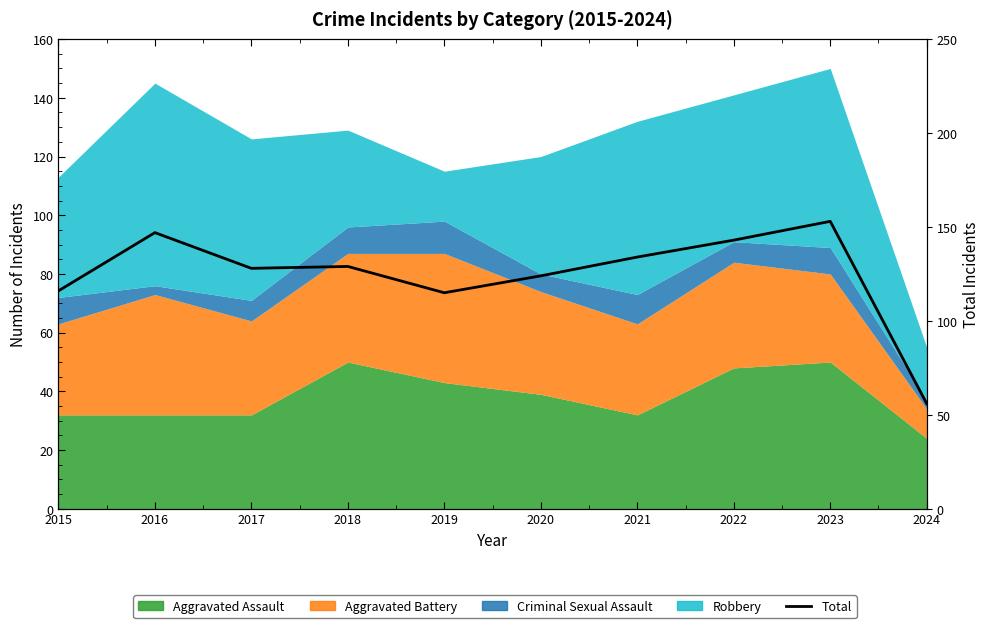

Does the chart display data point markers on the line(s)?

No